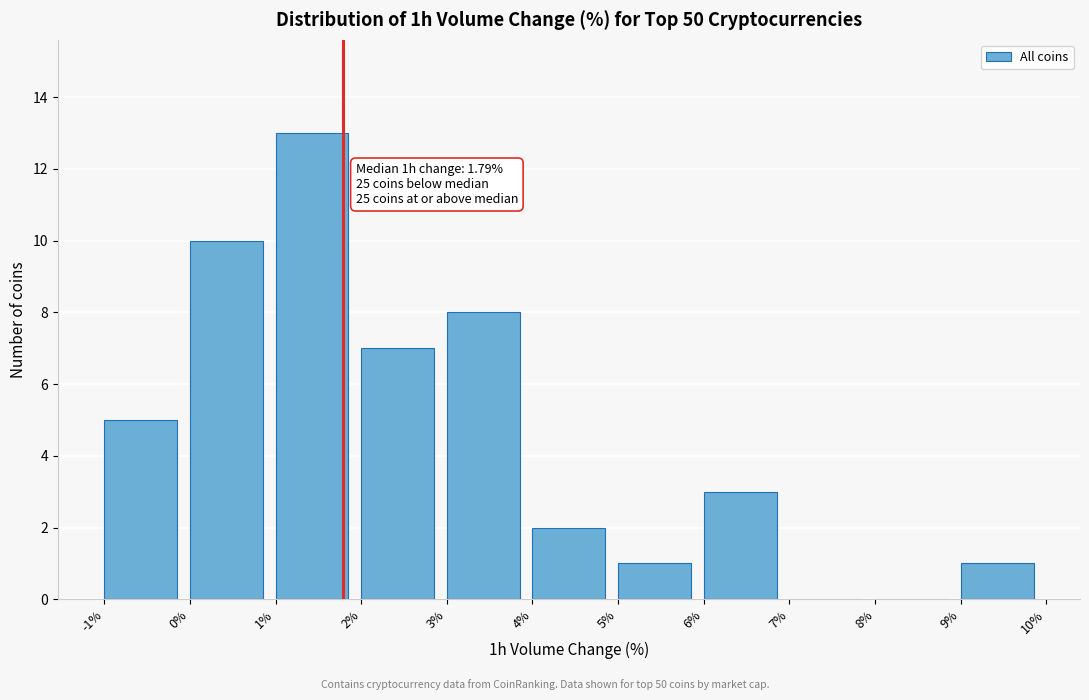

Over which range of the x-axis is the bar tallest?

1% to 2%